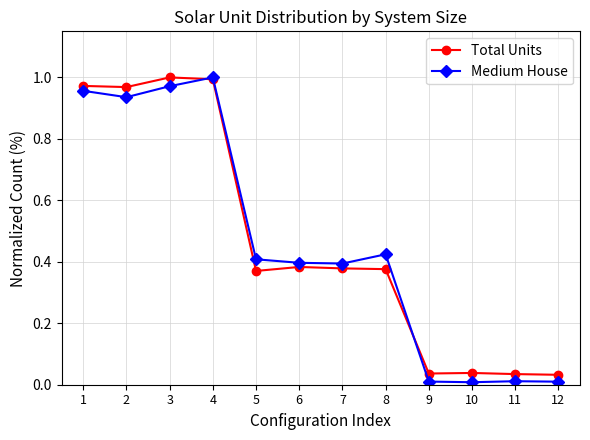

True or false: Total Units has a value of 0.4 at 8.

True